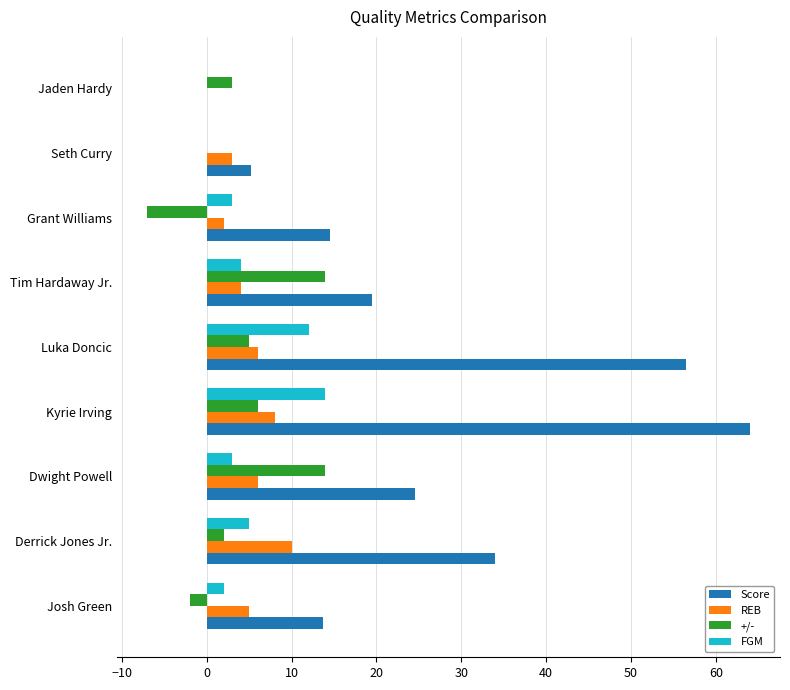

The FGM series shows 4.0 at Tim Hardaway Jr.. True or false?

True